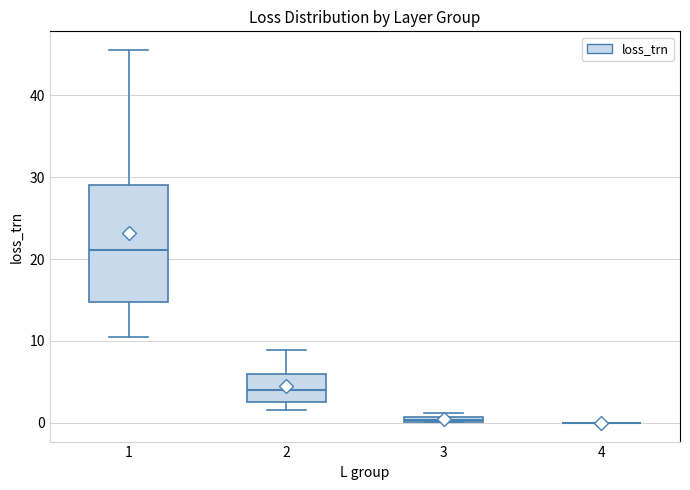

Which box is the tallest, from its lower edge to its upper edge?

1